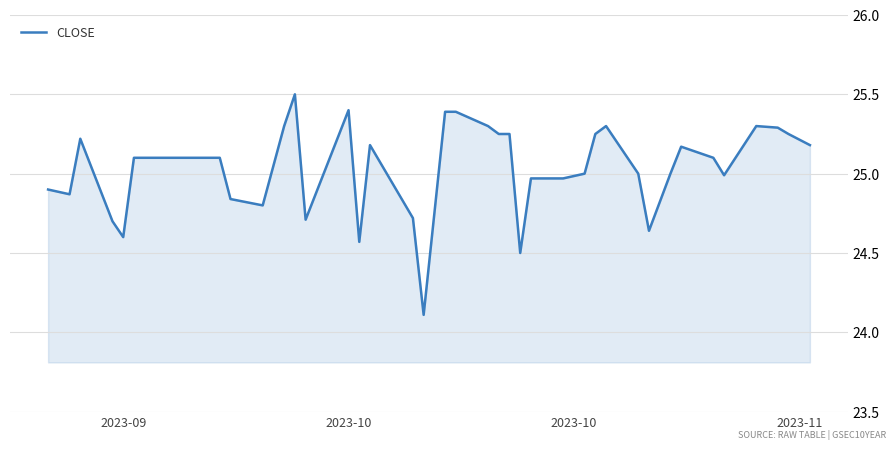

What is the difference between the maximum and minimum values?

1.4